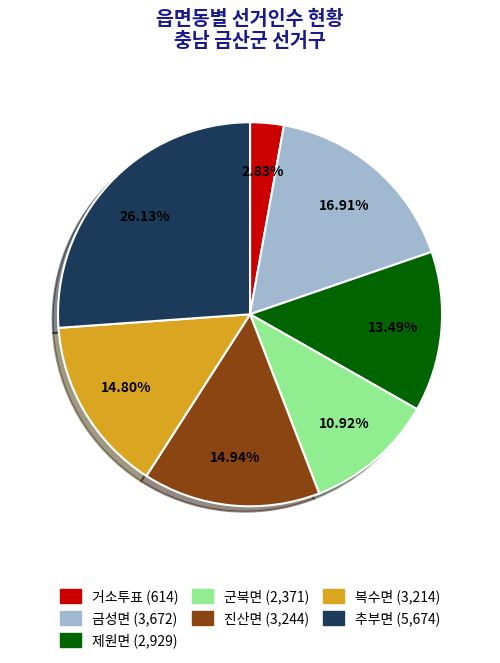

To the nearest percent, what is the difference between the largest and smallest slice percentages?

23%